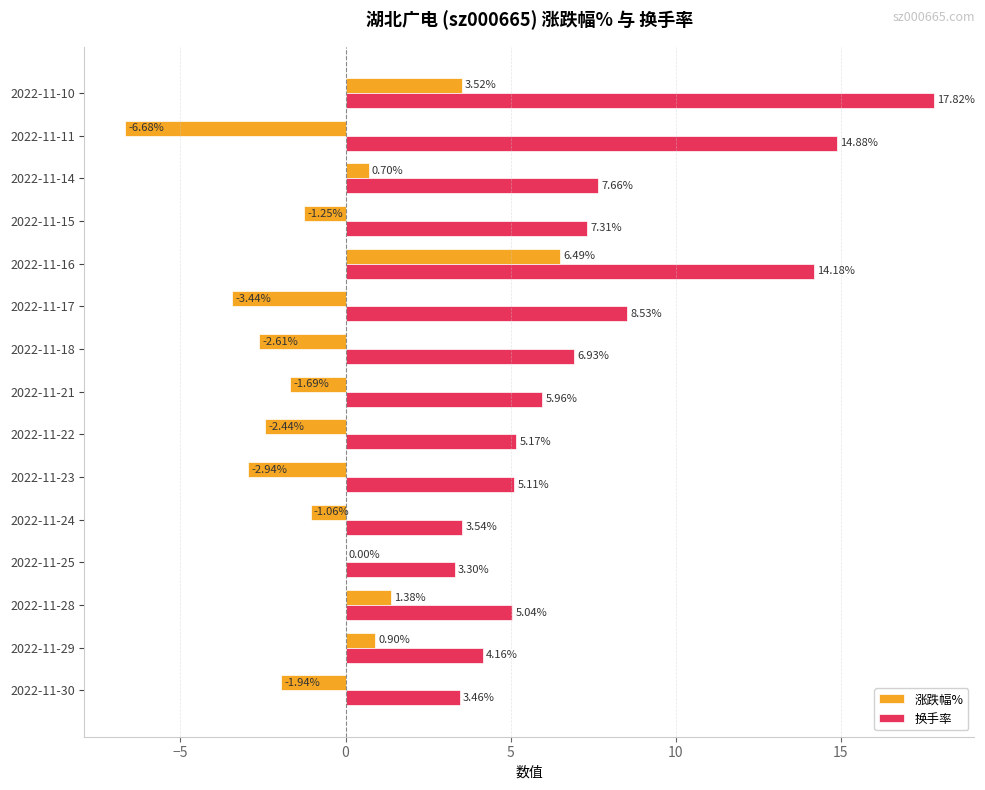

Which series has the widest spread of values?

换手率